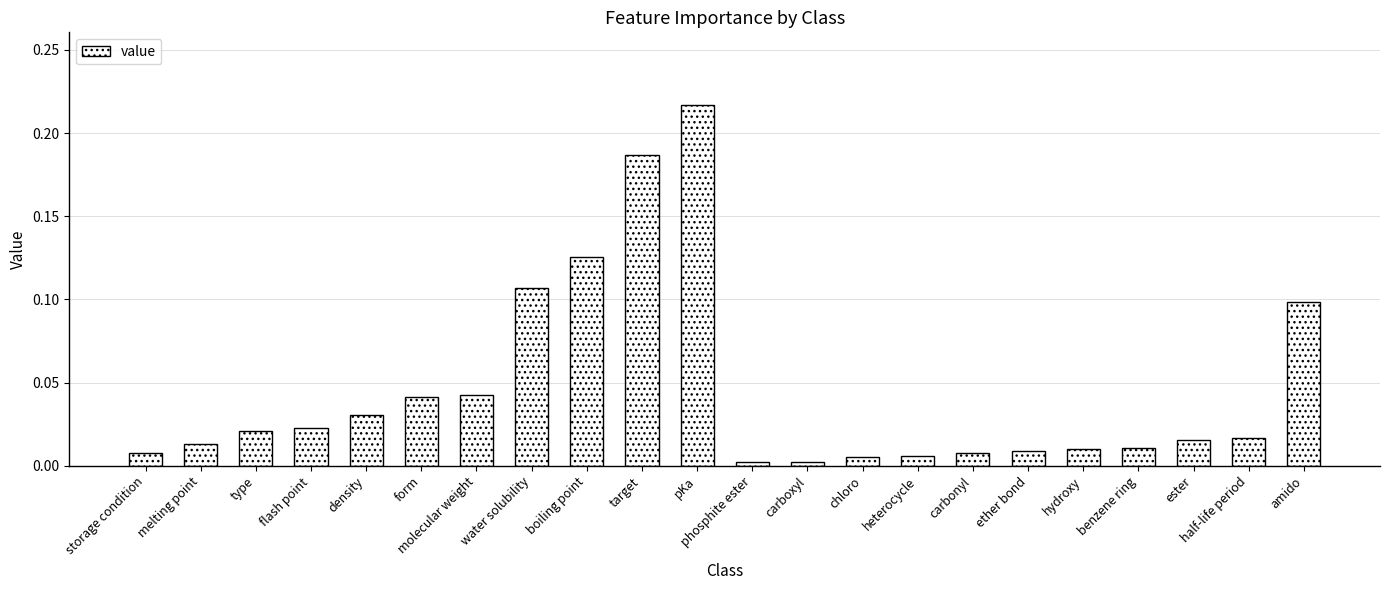

Does the chart contain any negative values?

No